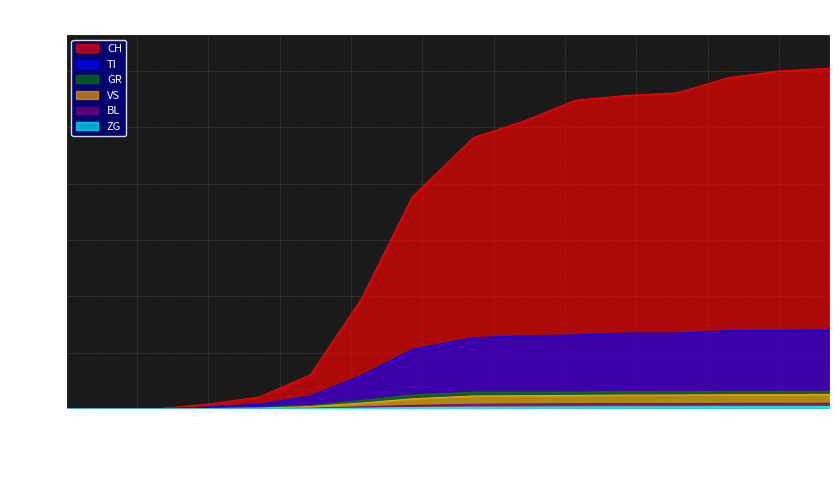

How many values in the CH series exceed 9765?

9